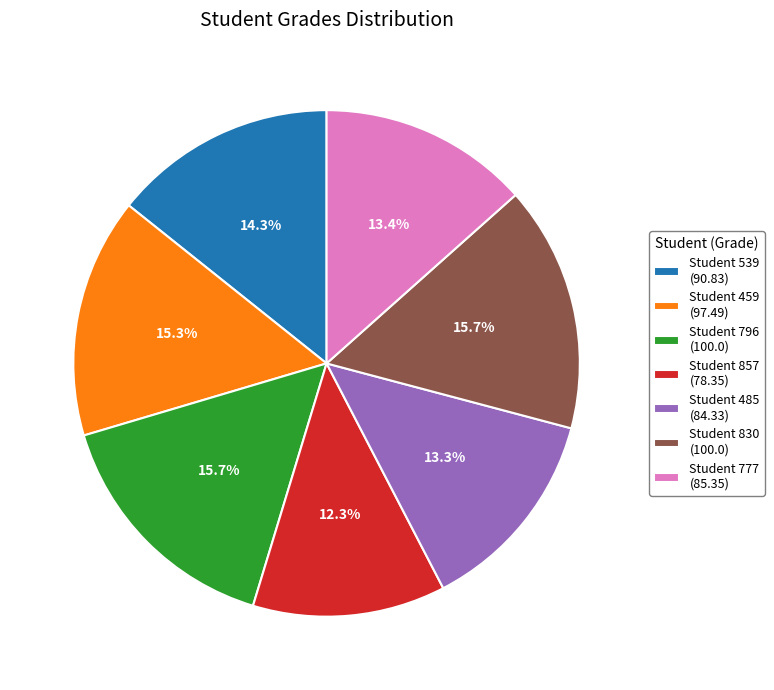

Which slice is the smallest?

Student 857 (78.35)